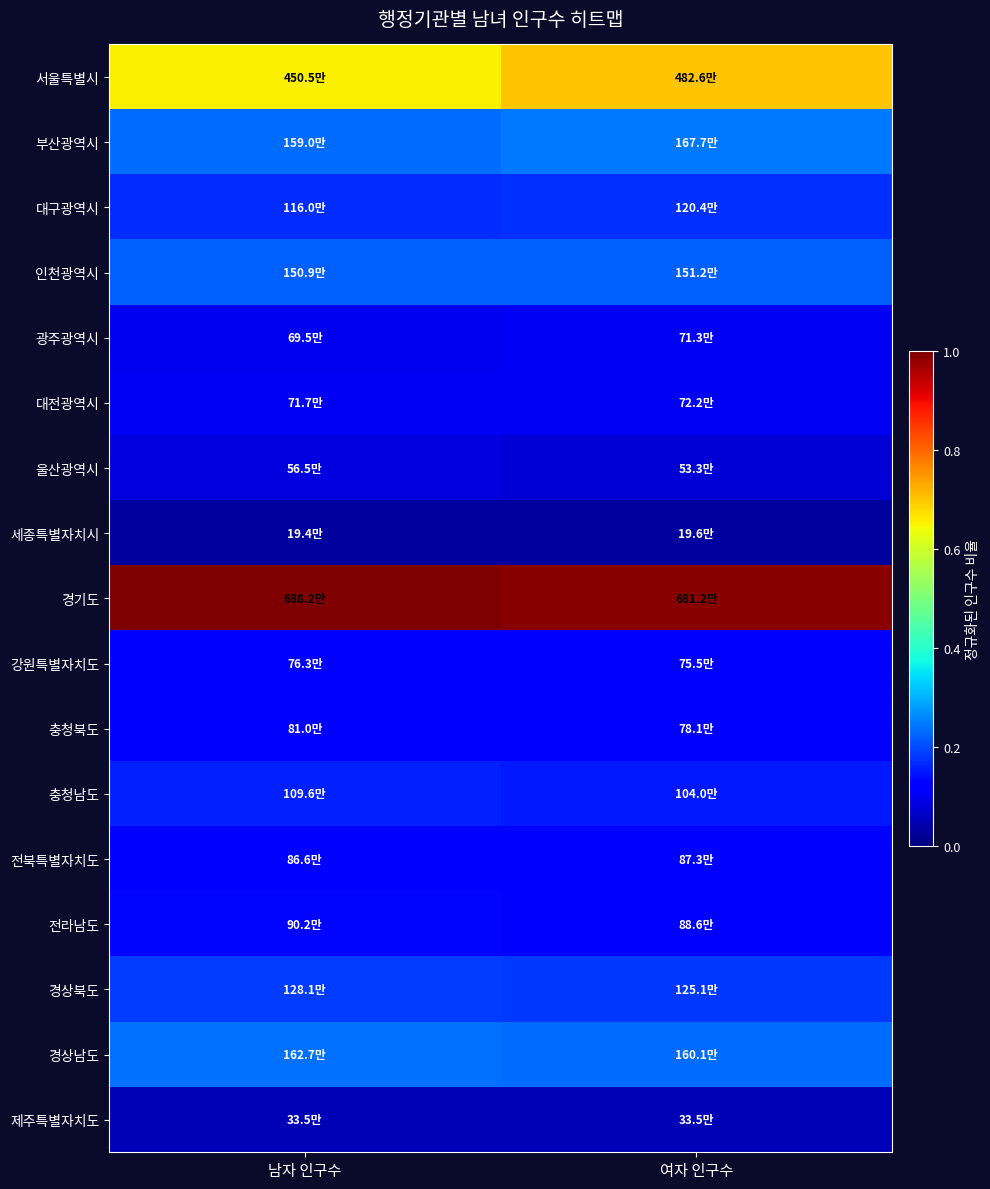

List the series in order of their peak value, lowest first.

세종특별자치시, 제주특별자치도, 울산광역시, 광주광역시, 대전광역시, 강원특별자치도, 충청북도, 전북특별자치도, 전라남도, 충청남도, 대구광역시, 경상북도, 인천광역시, 경상남도, 부산광역시, 서울특별시, 경기도